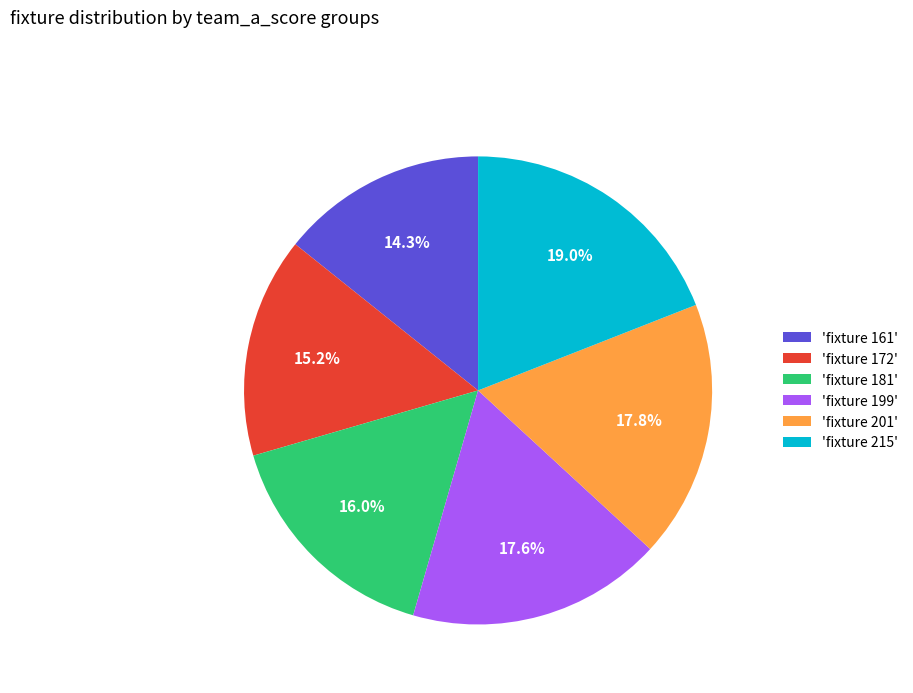

Approximately how many times larger is the value at 'fixture 199' compared to 'fixture 215'?

0.9